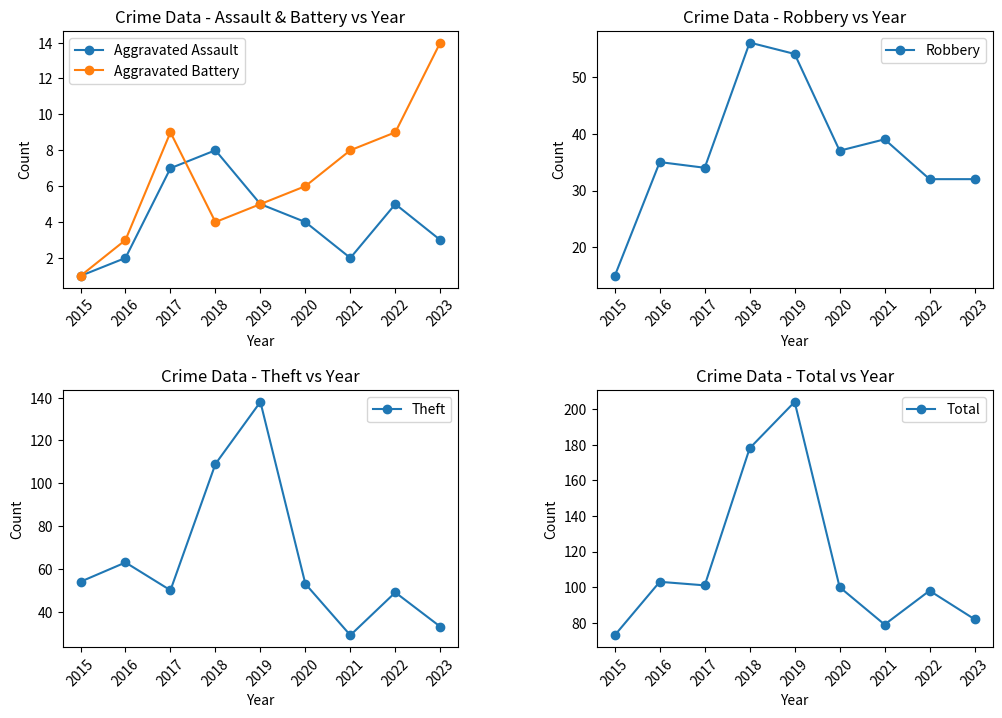

What is the maximum value shown in the chart?

204